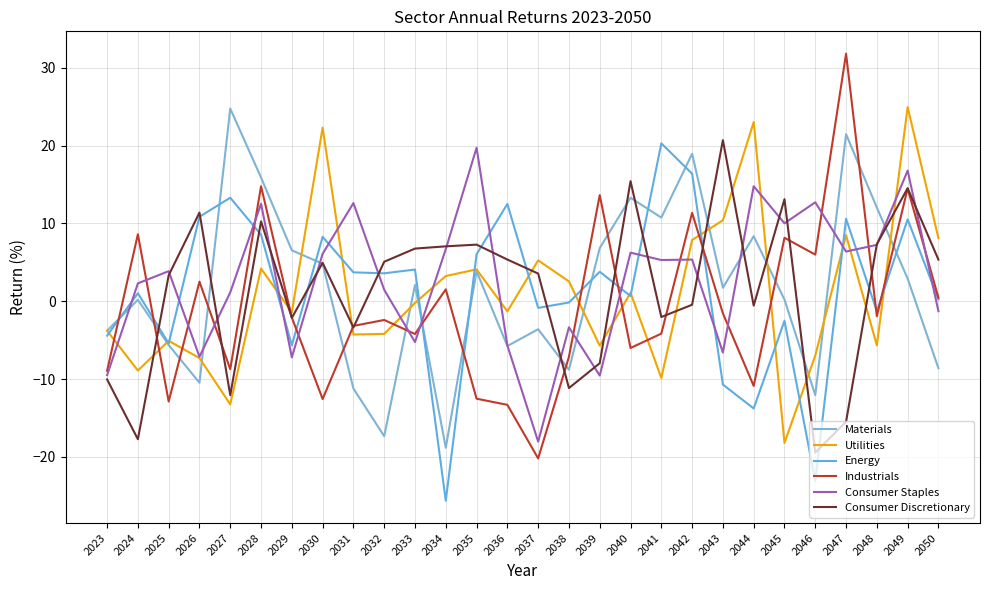

Is this an area chart (filled region under the line)?

No